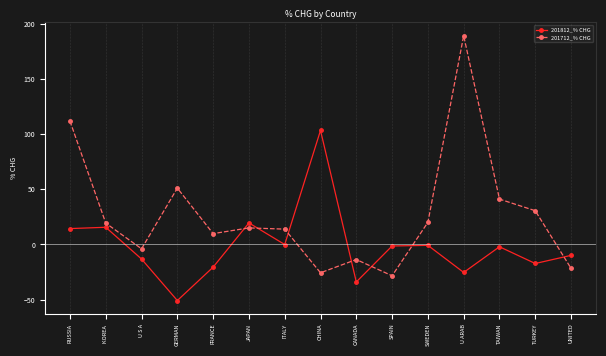

What is the total value across all series at SWEDEN?

19.1